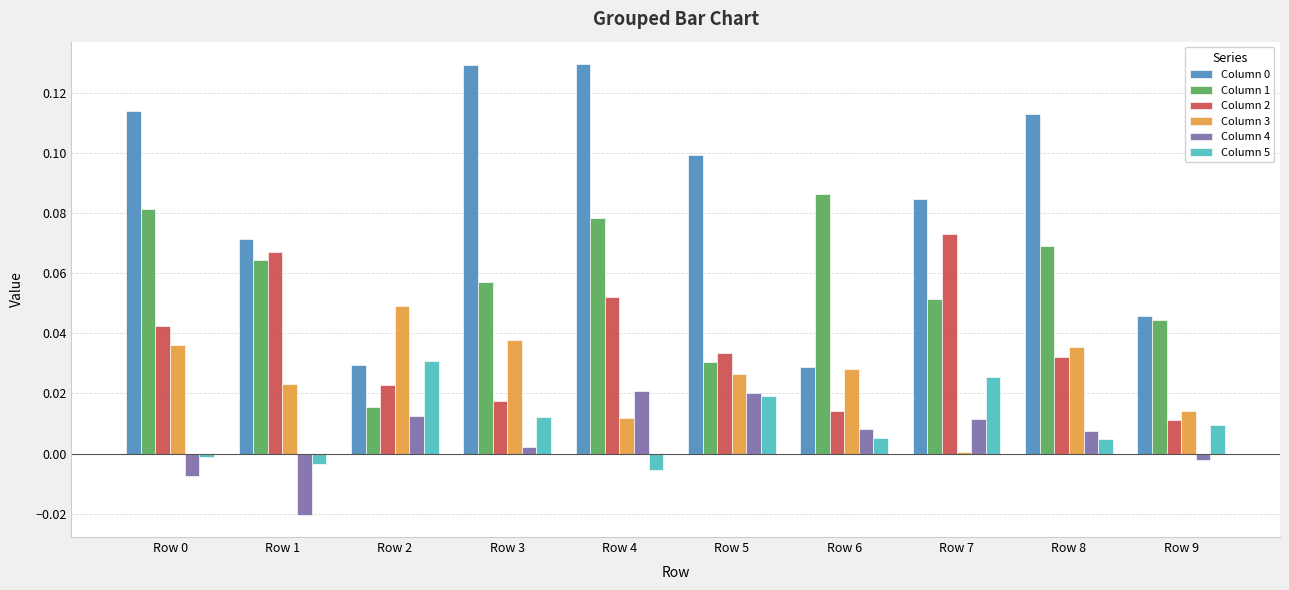

What is the sum of all Column 3 values?

0.3